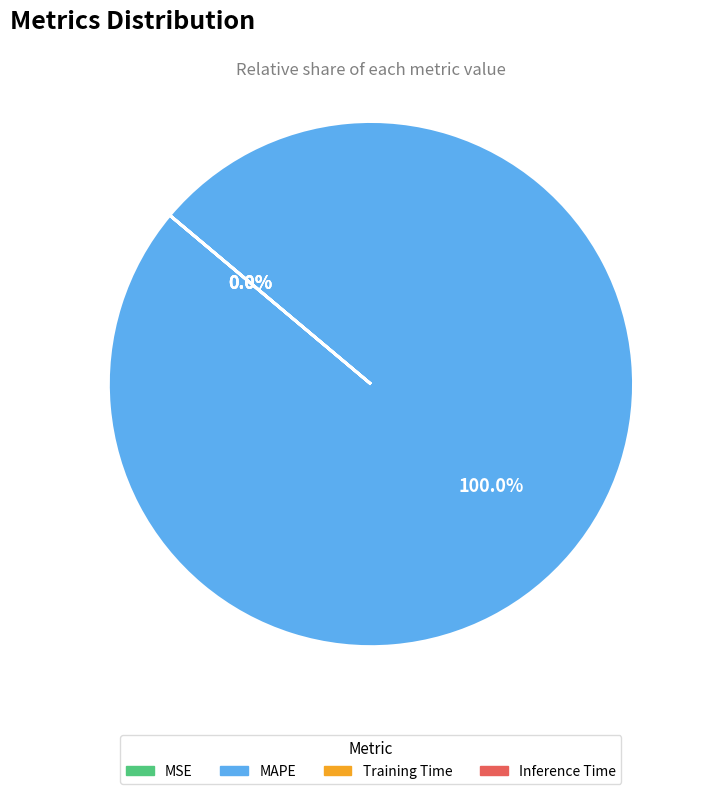

What is the change in value from MSE to MAPE?

+564.9